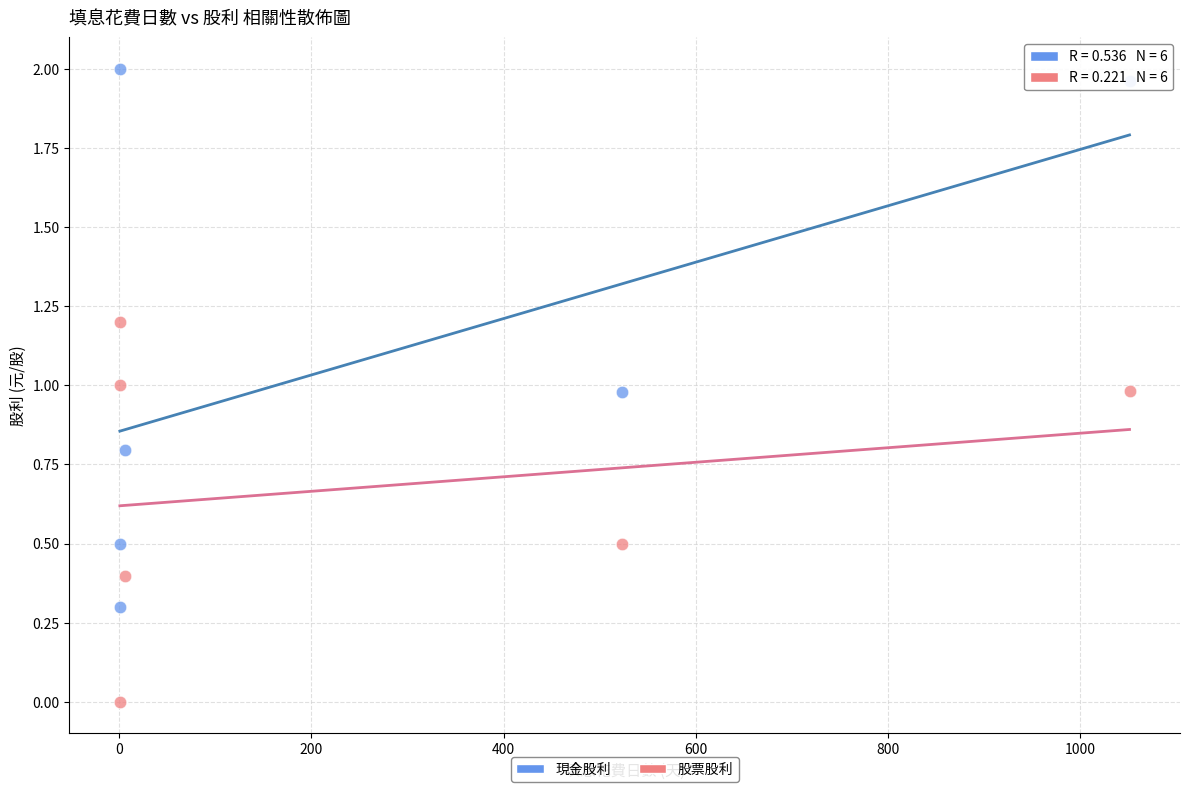

Across all data points, what is the range of X values (max minus min)?

1050.0